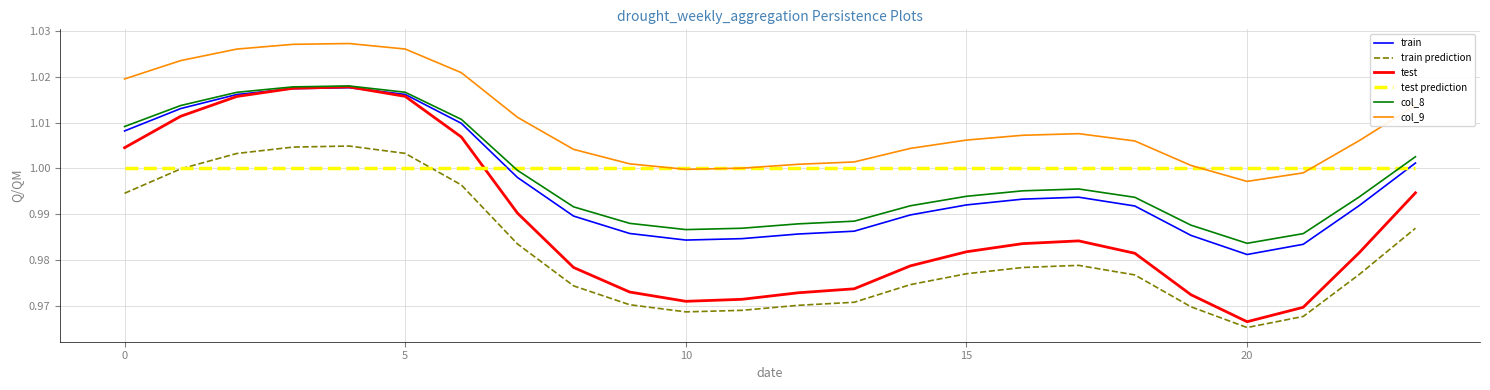

True or false: col_8 and train prediction intersect in this chart.

False